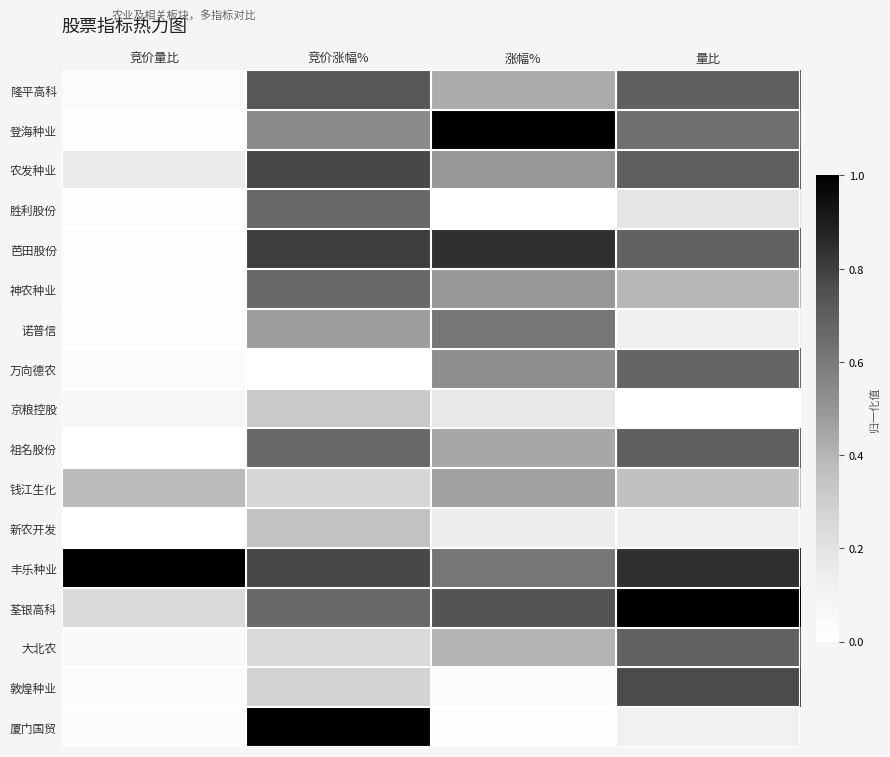

Rank the series at 涨幅% from lowest to highest value.

胜利股份, 厦门国贸, 敦煌种业, 新农开发, 京粮控股, 大北农, 隆平高科, 祖名股份, 钱江生化, 农发种业, 神农种业, 万向德农, 丰乐种业, 诺普信, 荃银高科, 芭田股份, 登海种业